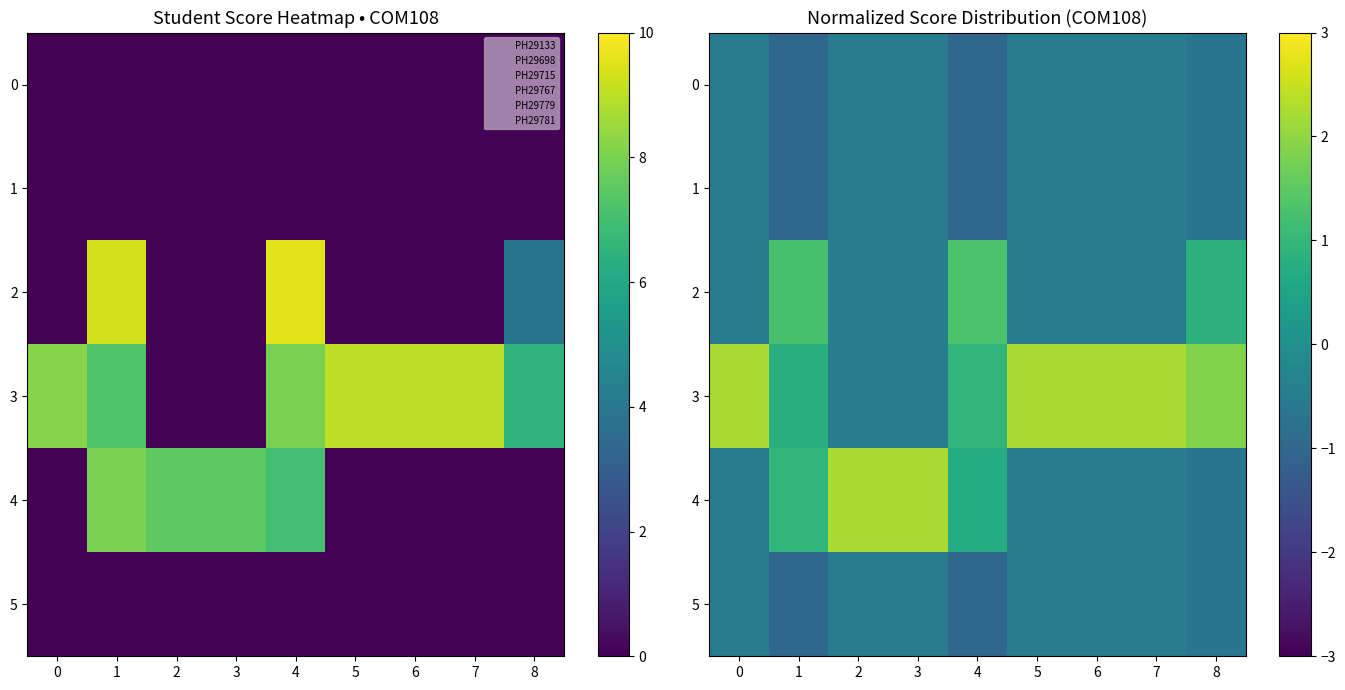

What is the difference between the maximum and minimum values in the 1 series?

0.5